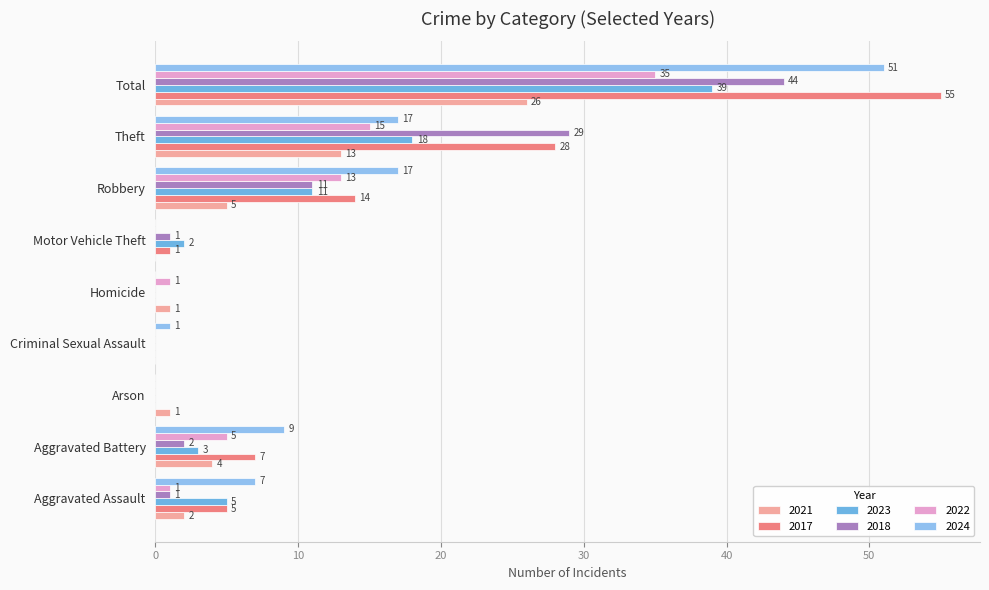

List the series in order of their peak value, lowest first.

2021, 2022, 2023, 2018, 2024, 2017